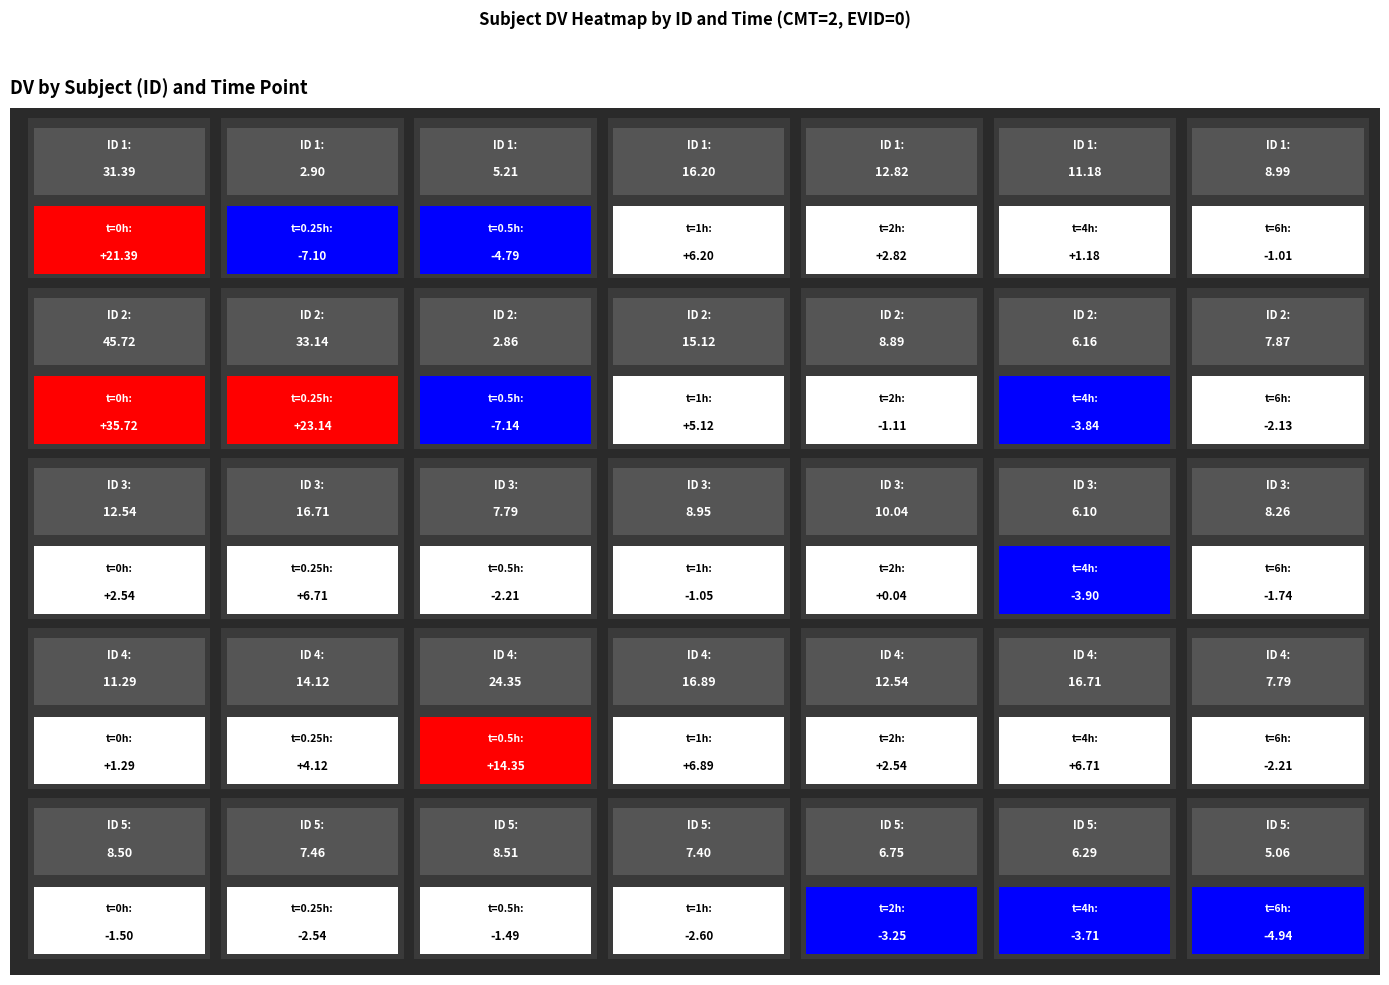

List the series in order of their peak value, highest first.

2, 1, 4, 3, 5